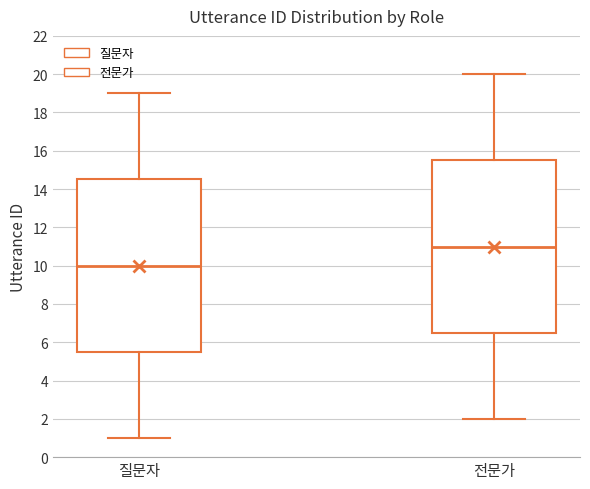

Reading left to right, read every box against the y-axis: the position of its median line, the range the box covers, and the ends of its whiskers. The values are not printed on the chart, so give them approximately, as read against the axis.

질문자: median 10.0, box 5.6 to 14.6, whiskers 1.0 to 19.0
전문가: median 11.0, box 6.6 to 15.6, whiskers 2.0 to 20.0